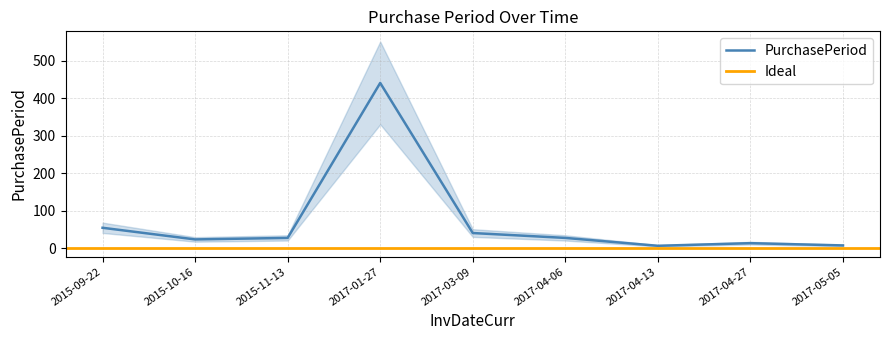

Reading right to left, what are all the values shown in this chart?

2017-05-05=8	2017-04-27=14	2017-04-13=7	2017-04-06=28	2017-03-09=41	2017-01-27=441	2015-11-13=28	2015-10-16=24	2015-09-22=55